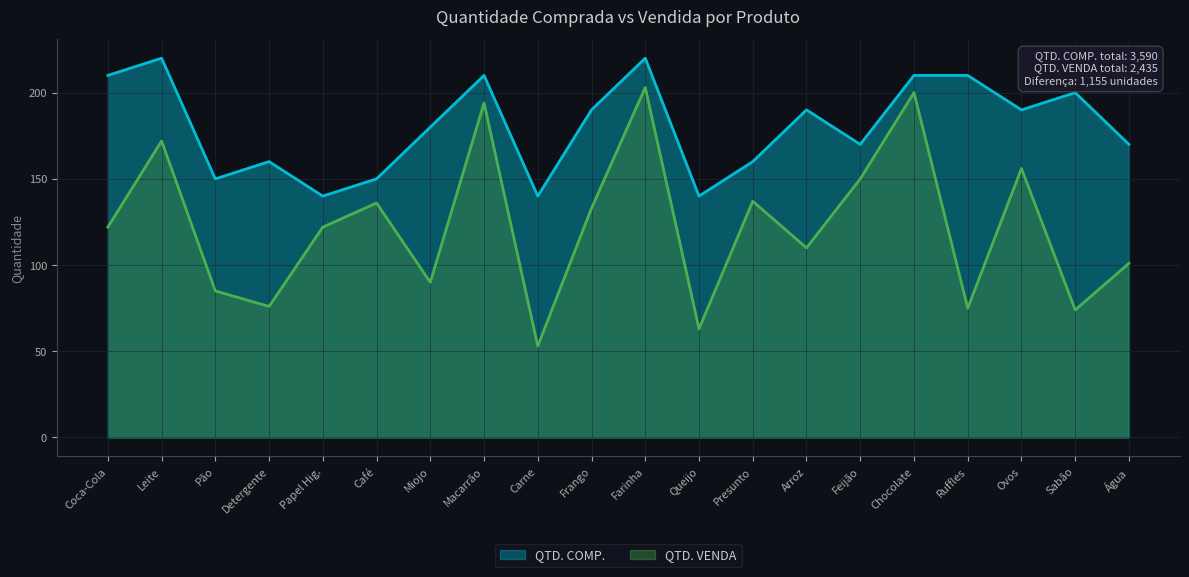

Is the value of QTD. COMP. at Coca-Cola greater than the value of QTD. VENDA at Sabão?

Yes